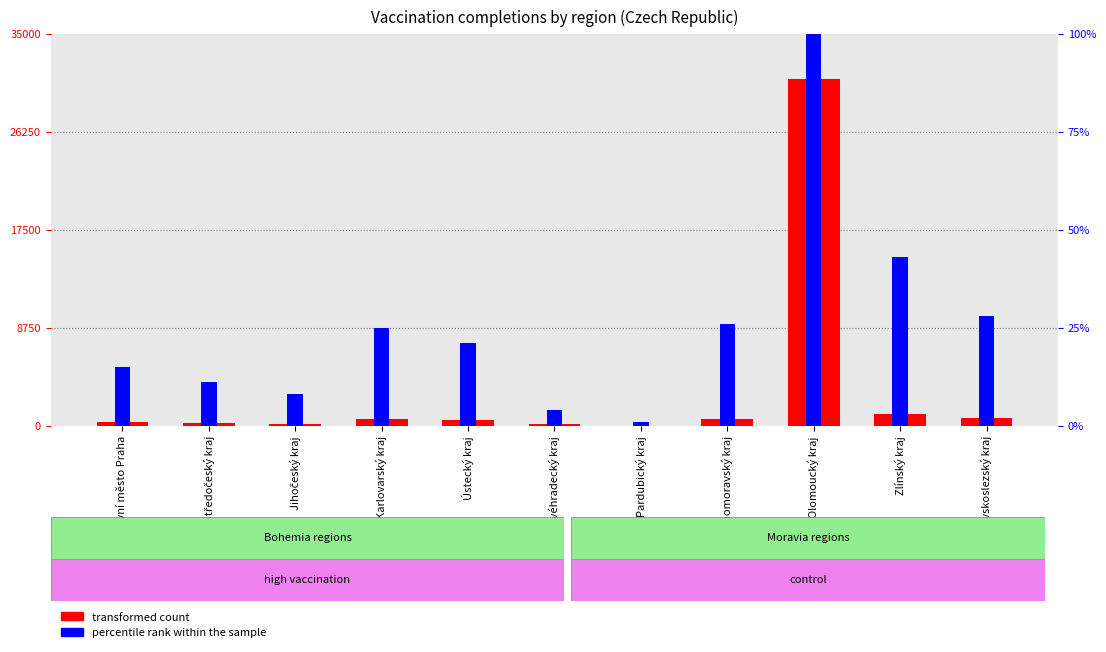

List the labels in order of transformed count value, largest first.

Olomoucký kraj, Zlínský kraj, Moravskoslezský kraj, Jihomoravský kraj, Karlovarský kraj, Ústecký kraj, Hlavní město Praha, Středočeský kraj, Jihočeský kraj, Královéhradecký kraj, Pardubický kraj